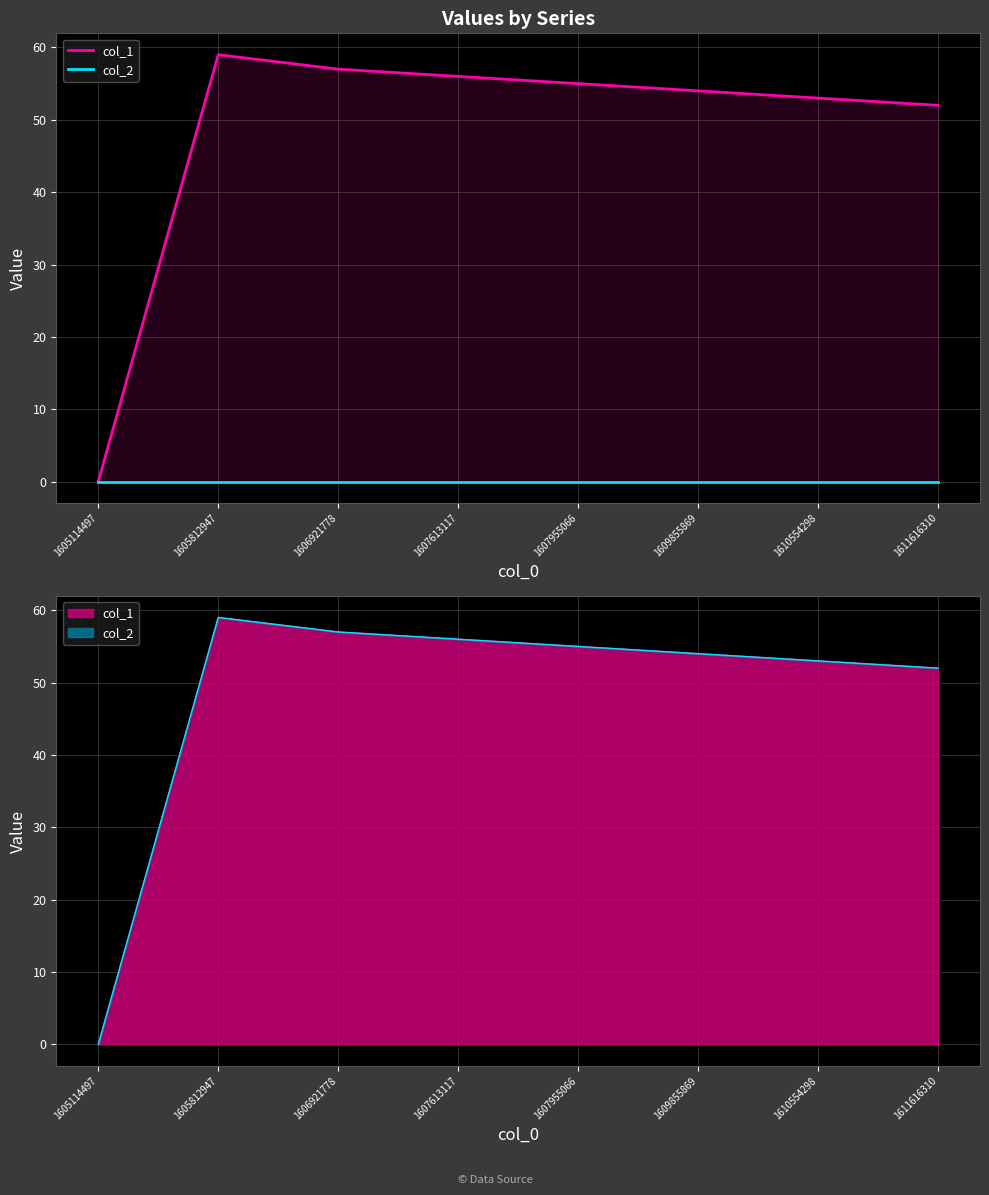

Which series has the widest spread of values?

col_1